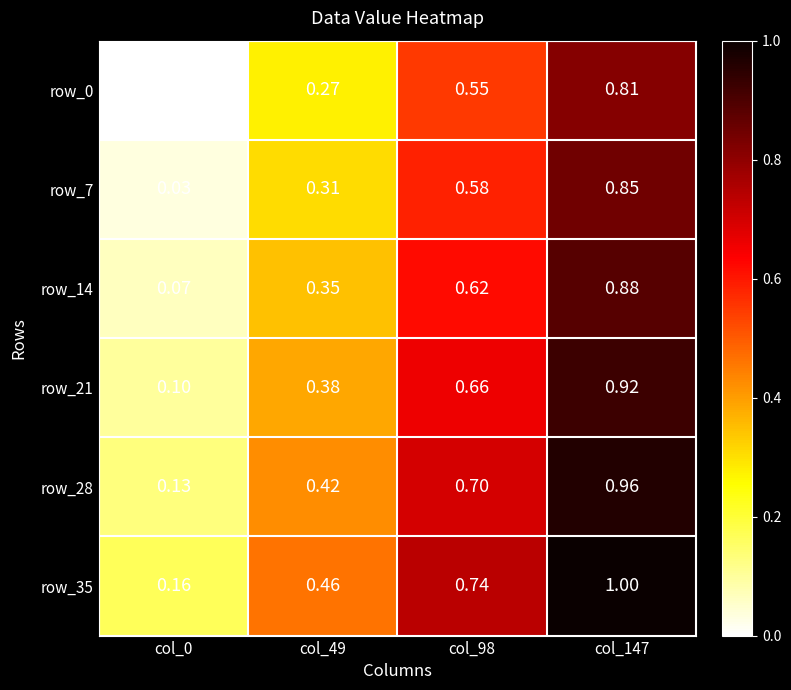

What is the sum of all row_0 values?

1.6